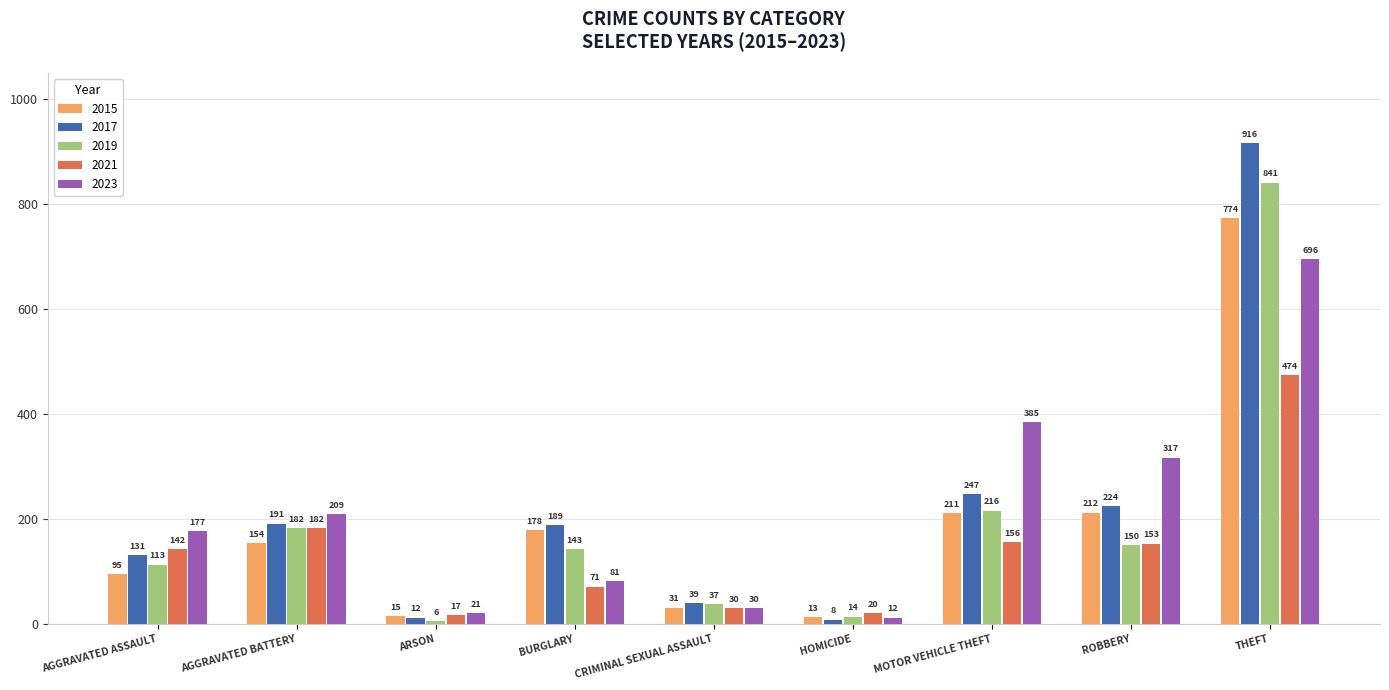

Which label corresponds to the smallest value in the chart?

ARSON